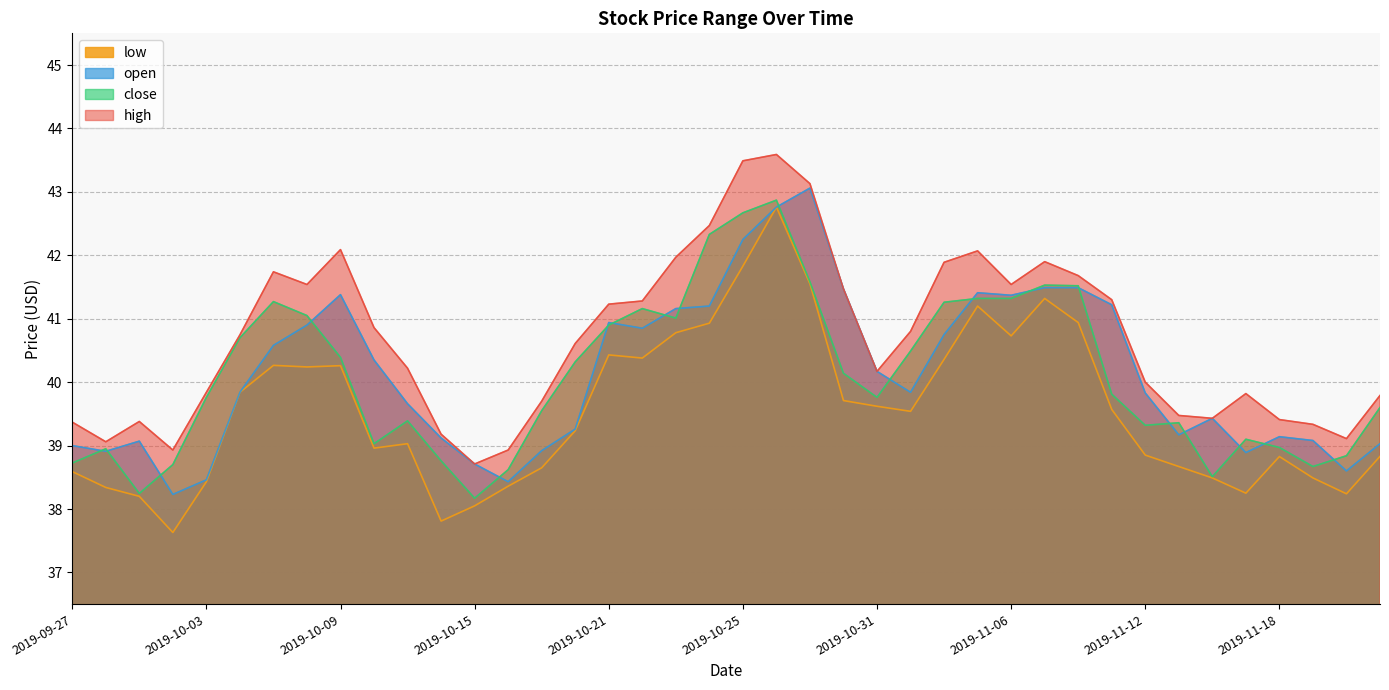

What is the sum of all open values?

1605.4